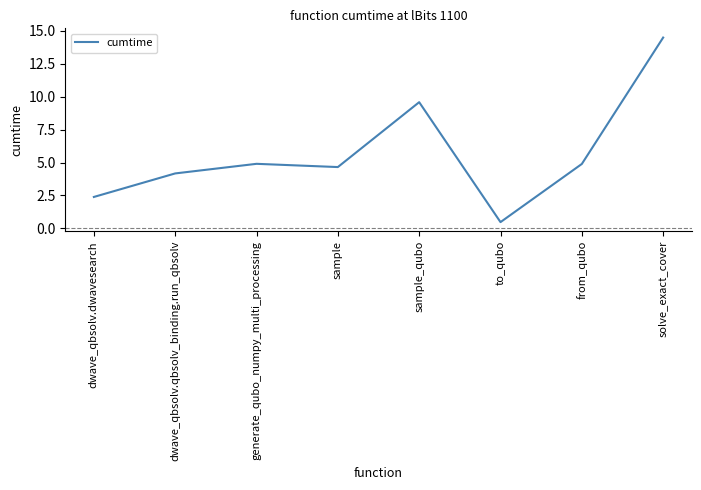

What is the difference between the values at sample and from_qubo?

0.2